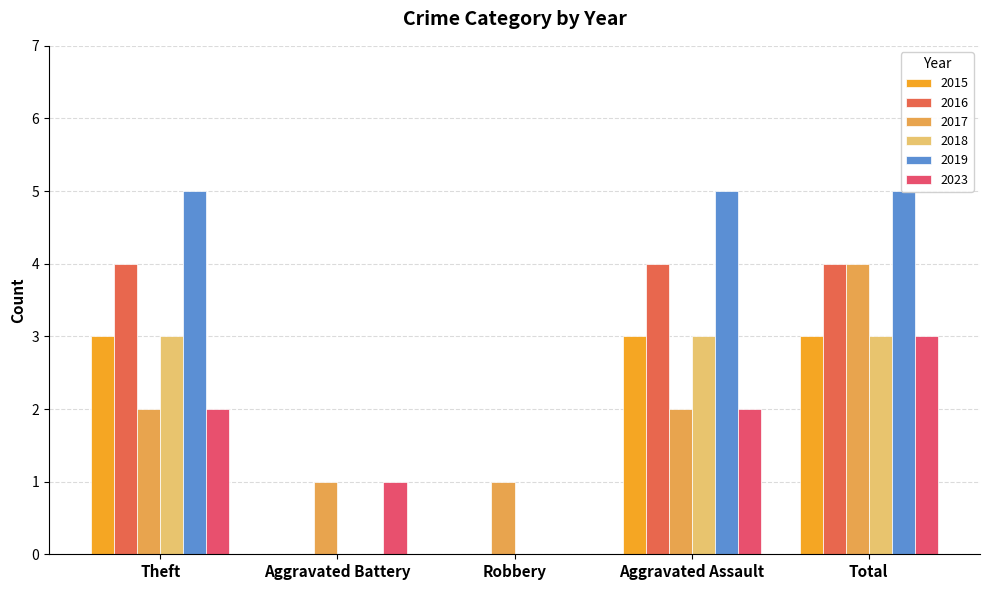

At which label does 2019 reach its peak?

Theft